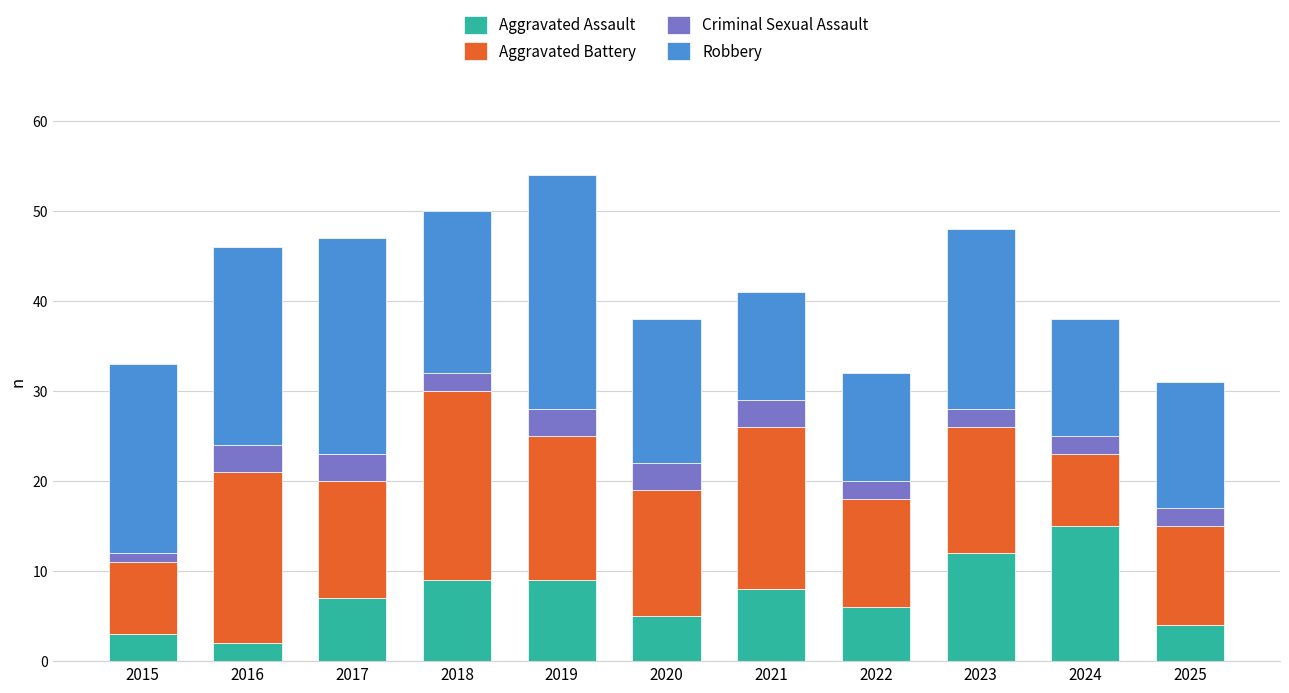

The Aggravated Assault series shows 5 at 2020. True or false?

True